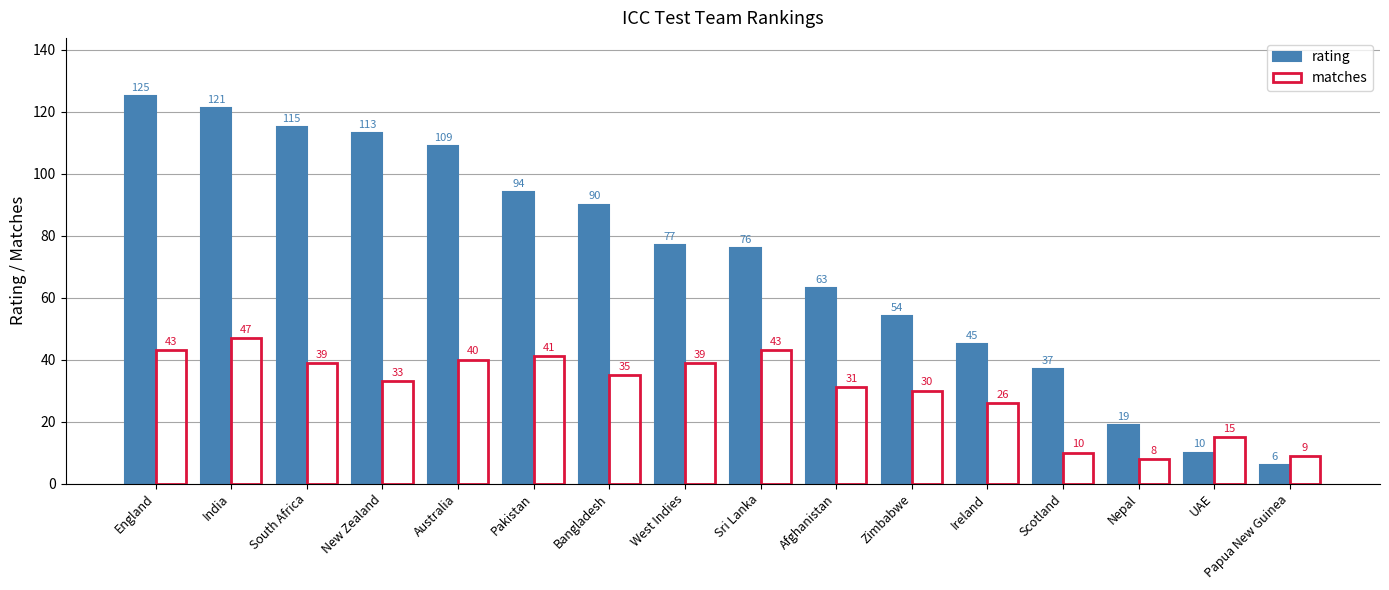

Are the bars horizontal?

No